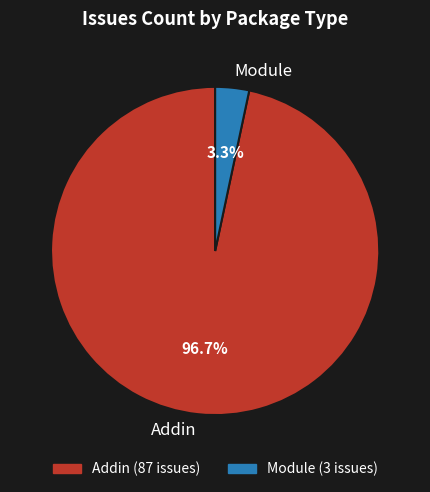

What is the largest slice in the pie chart?

Addin